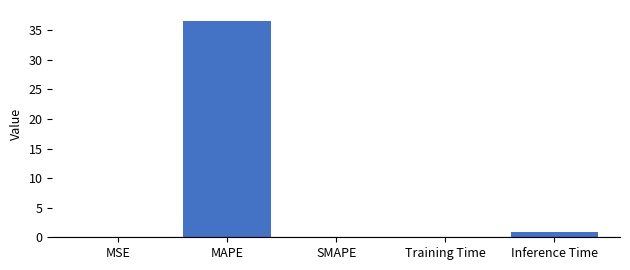

At which label is the value closest to 18?

Inference Time